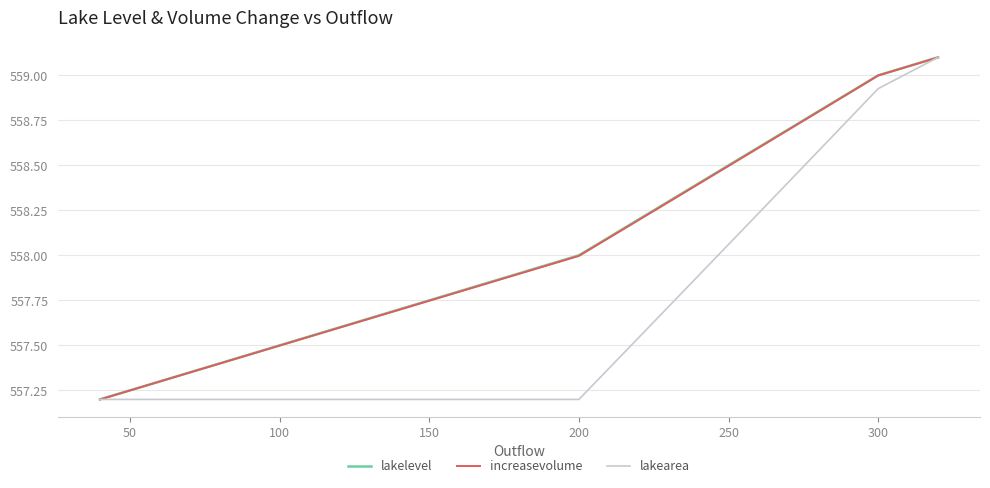

What is the greatest value displayed?

559.1